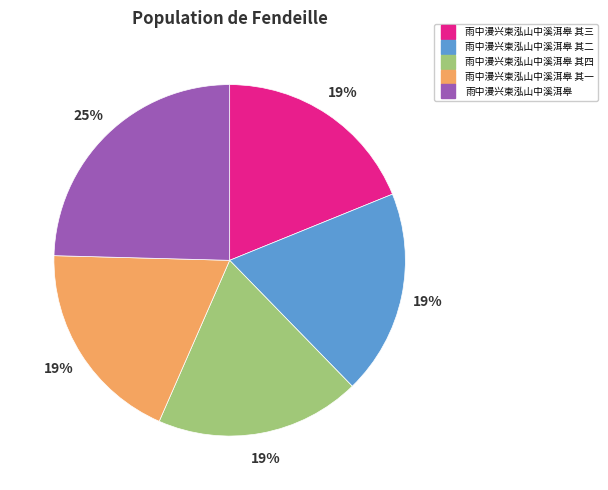

To the nearest percent, what is the average slice percentage?

20%